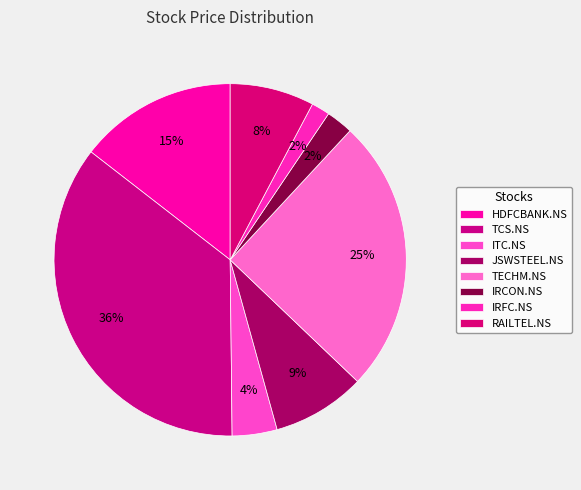

What percentage is the TCS.NS slice, to the nearest percent?

36%